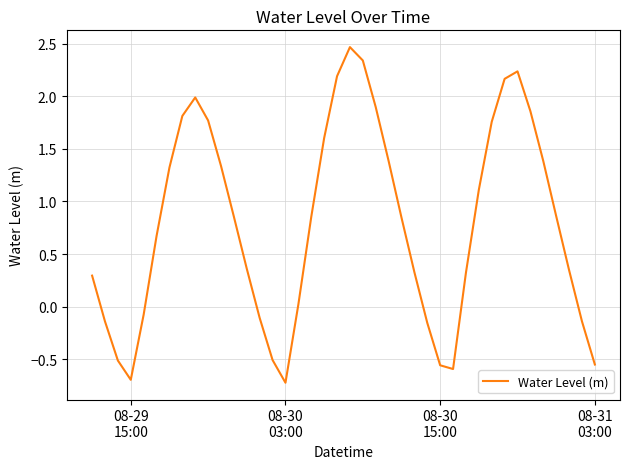

What is the maximum value shown in the chart?

2.5